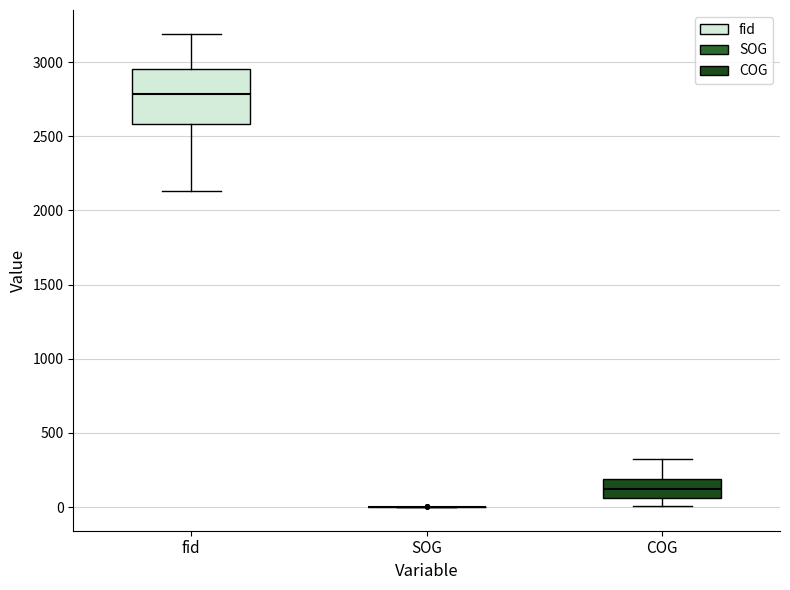

Reading left to right, read every box against the y-axis: the position of its median line, the range the box covers, and the ends of its whiskers. The values are not printed on the chart, so give them approximately, as read against the axis.

fid: median 2800, box 2600 to 2950, whiskers 2150 to 3200
SOG: box collapsed to a line at 0, whiskers 0 to 0
COG: median 100, box 50 to 200, whiskers 0 to 350